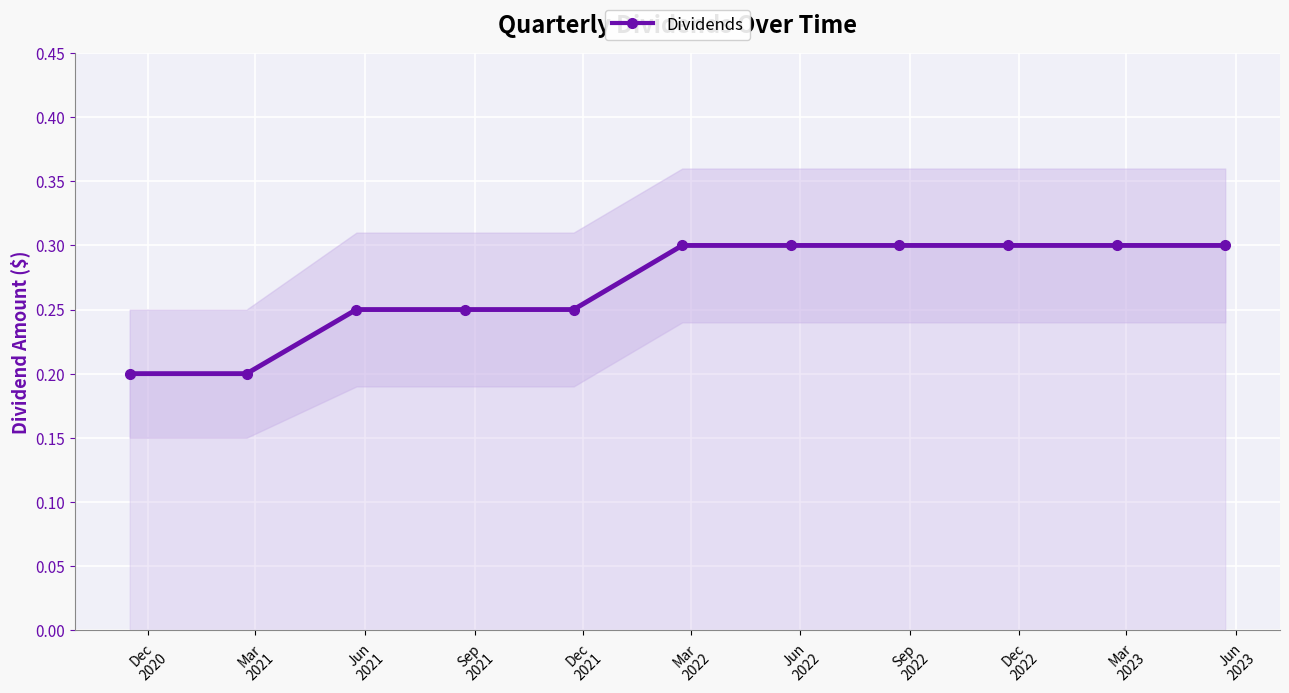

How many Dividends values are between 0 and 1?

11